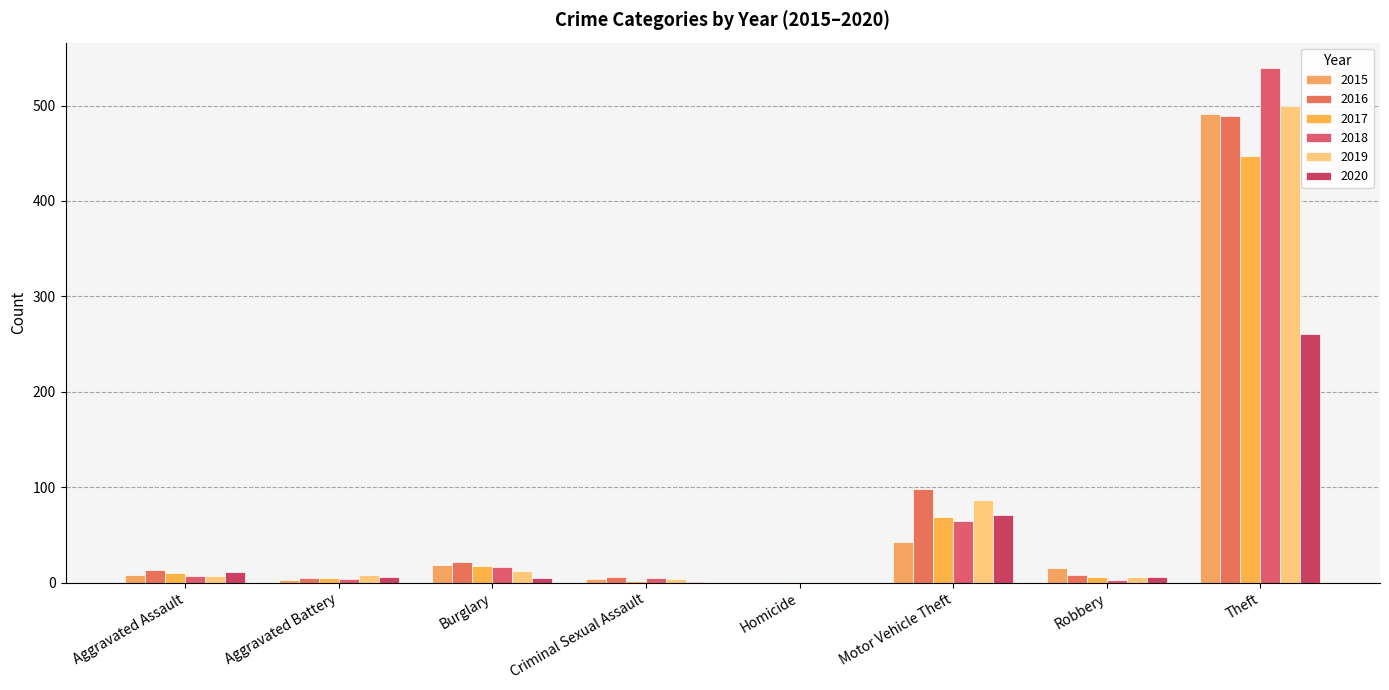

What is the average value of the 2018 series?

80